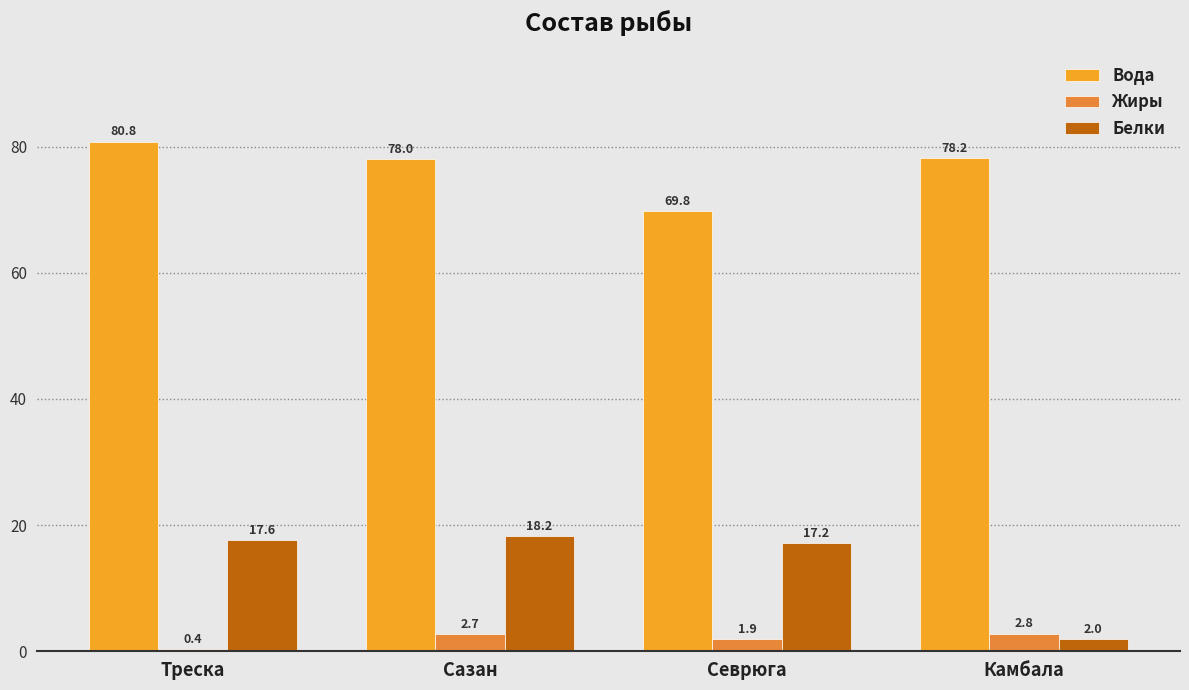

The Вода series shows 69.8 at Севрюга. True or false?

True